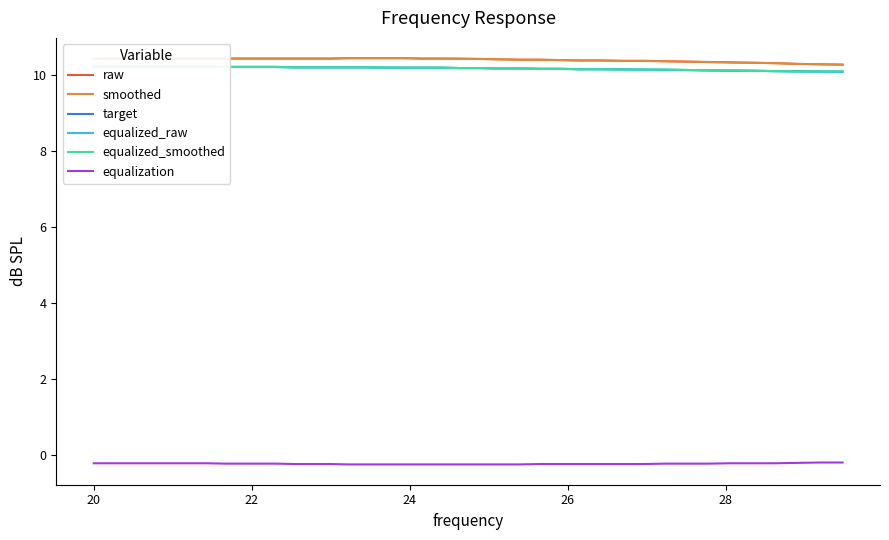

True or false: equalization and smoothed intersect in this chart.

False